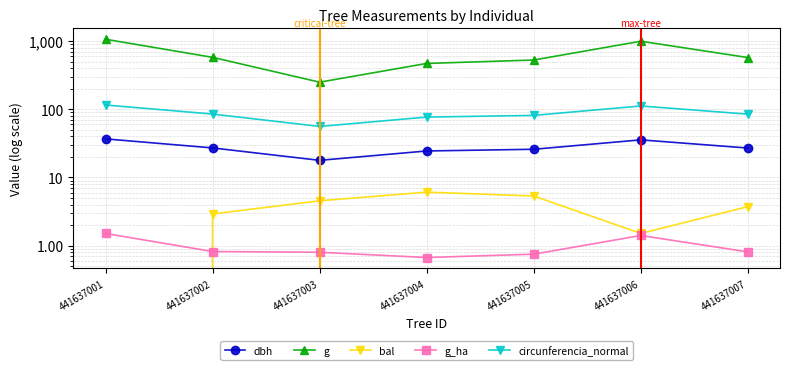

Does the chart display data point markers on the line(s)?

Yes